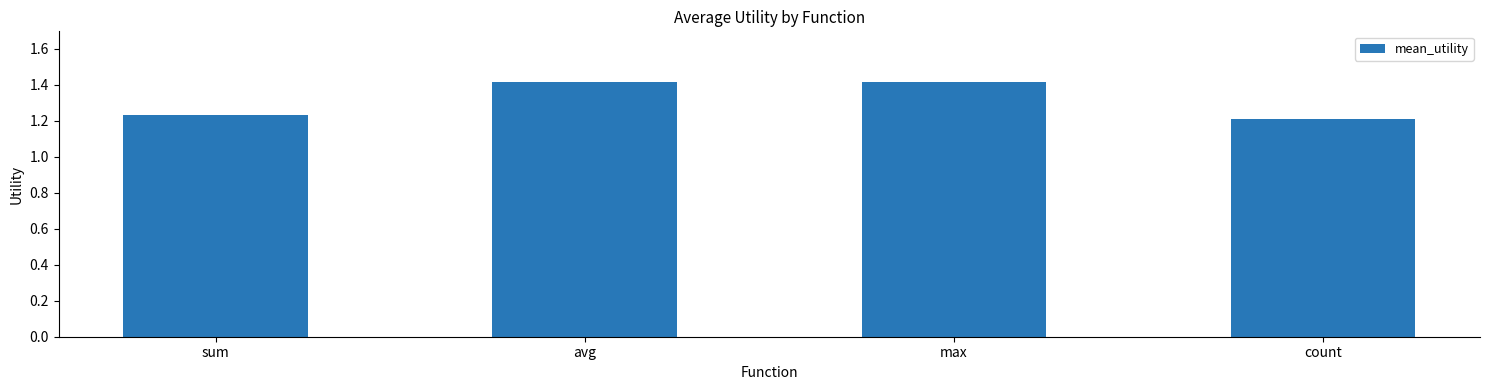

Which has a higher value, sum or count?

sum